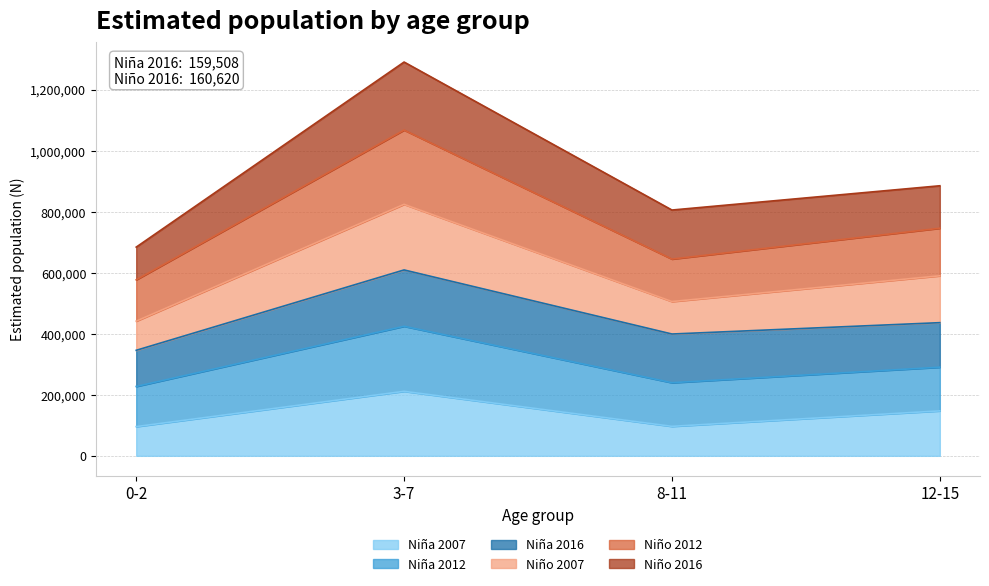

What is the lowest value of the Niña 2007 series?

95771